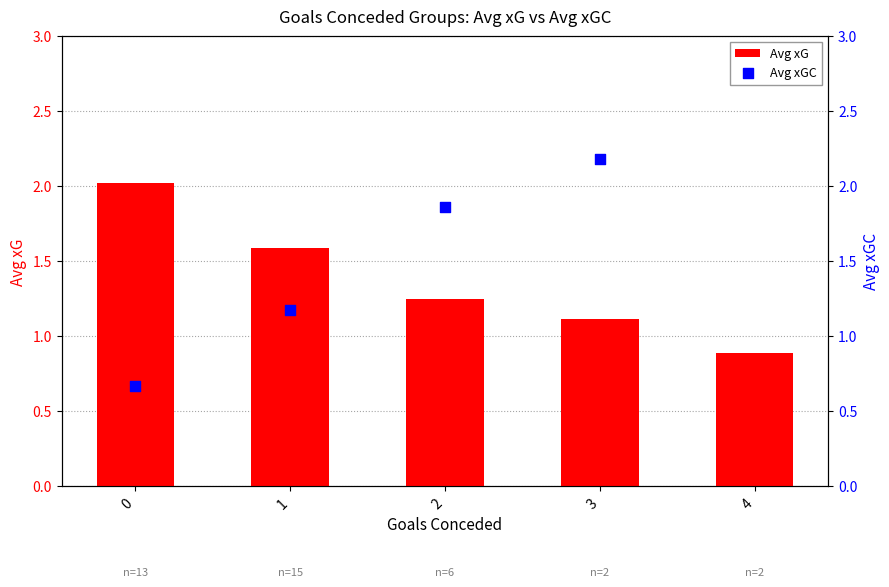

At how many categories does at least one series exceed 2?

3